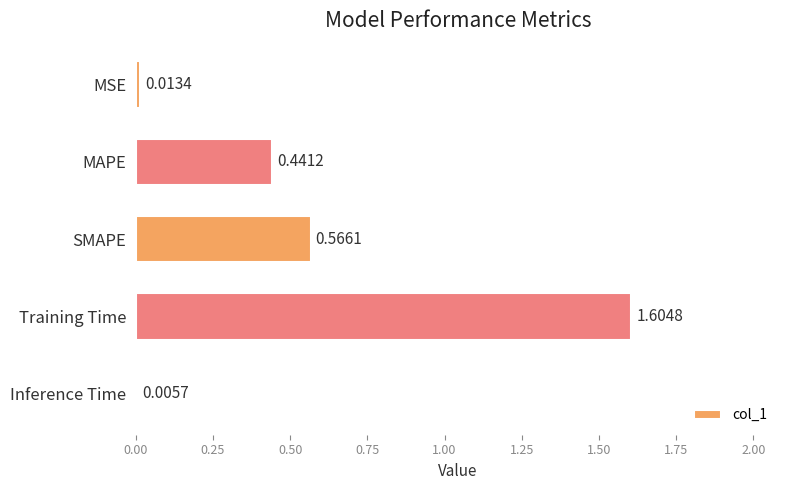

What is the sum of all values?

2.6